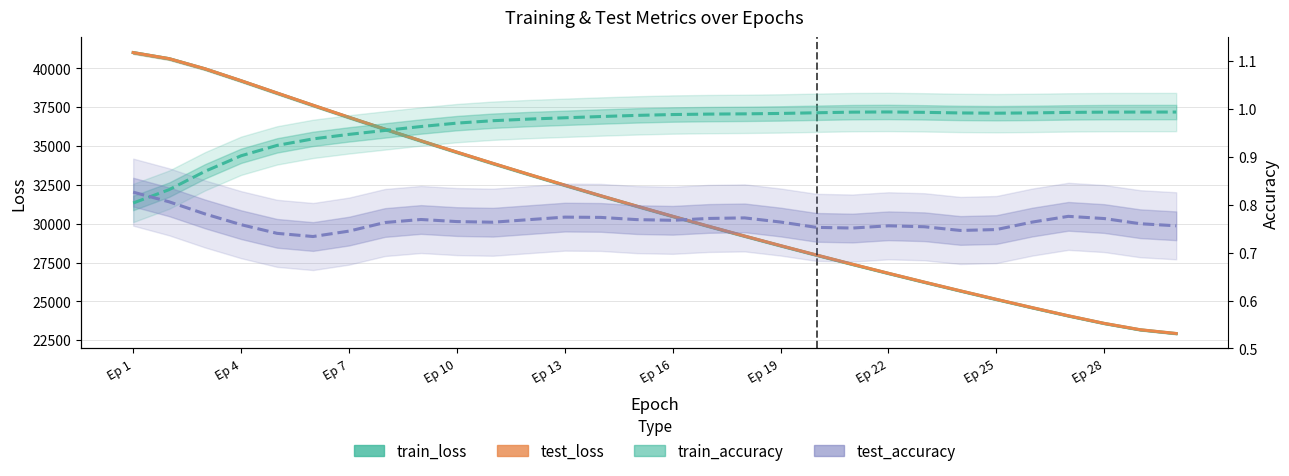

What is the difference between the second highest and second lowest values in the test_loss series?

17446.5